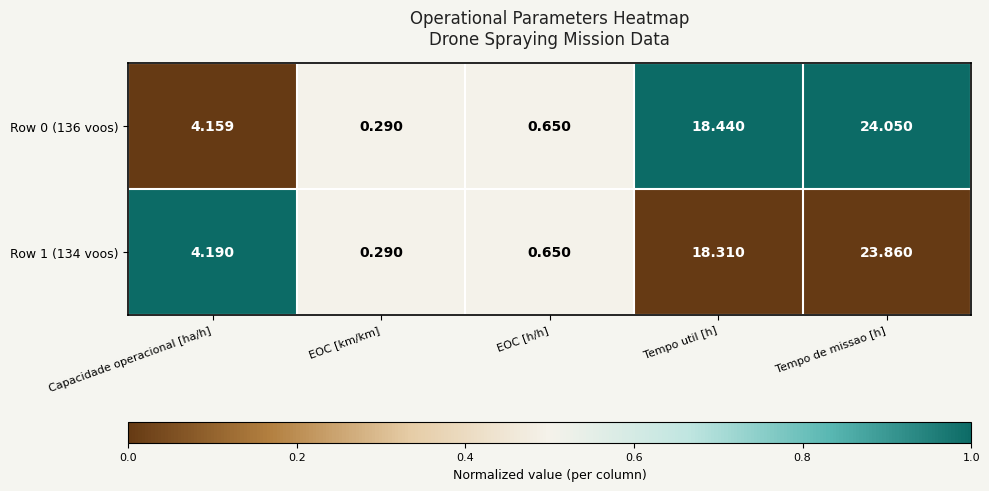

At which label is Row 0 (136 voos) closest to 12?

Tempo util [h]